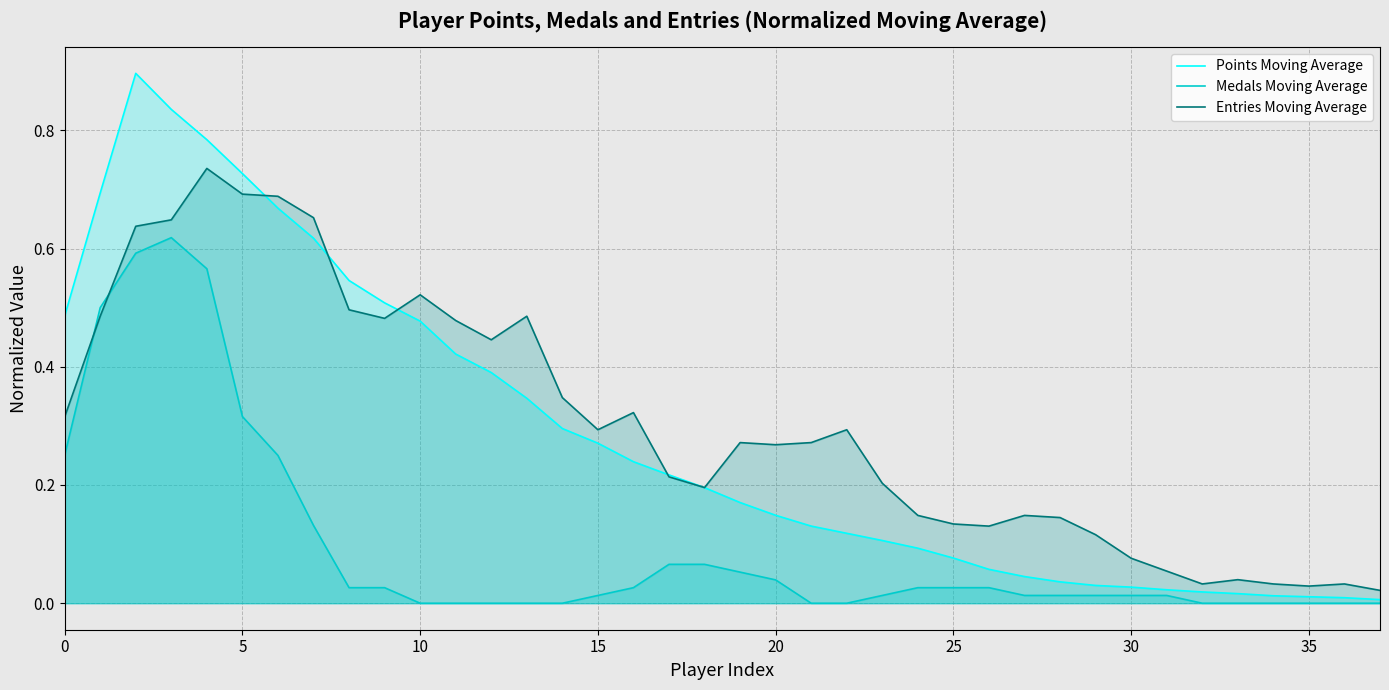

What is the value of the Medals Moving Average point at the 1st from the left?

0.2